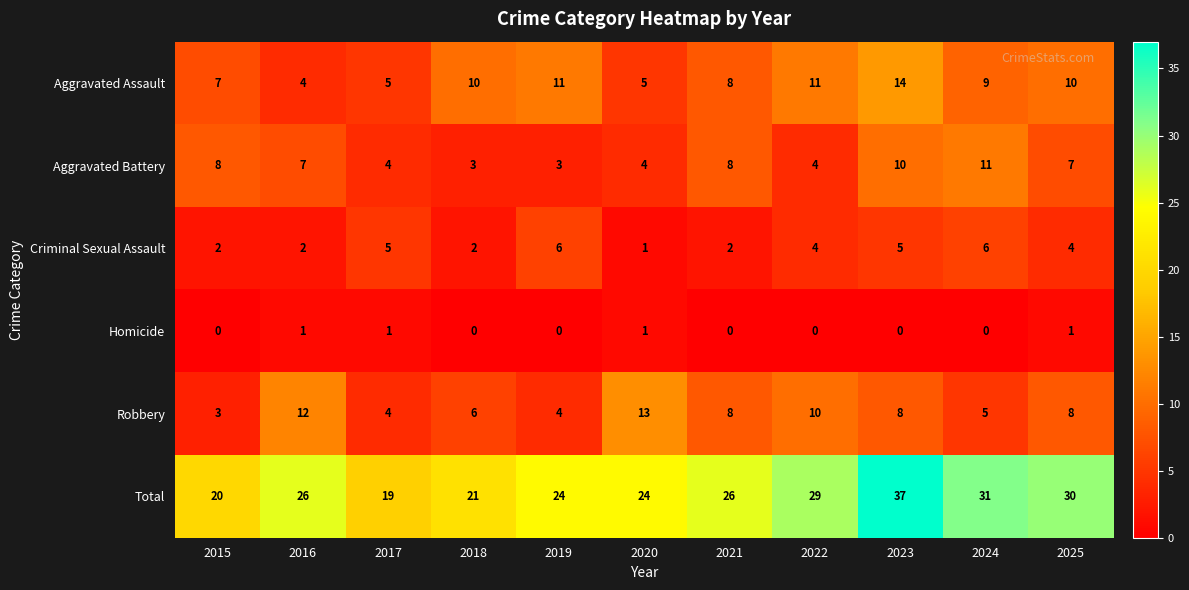

Rank the series by their maximum value, from highest to lowest.

Total, Aggravated Assault, Robbery, Aggravated Battery, Criminal Sexual Assault, Homicide